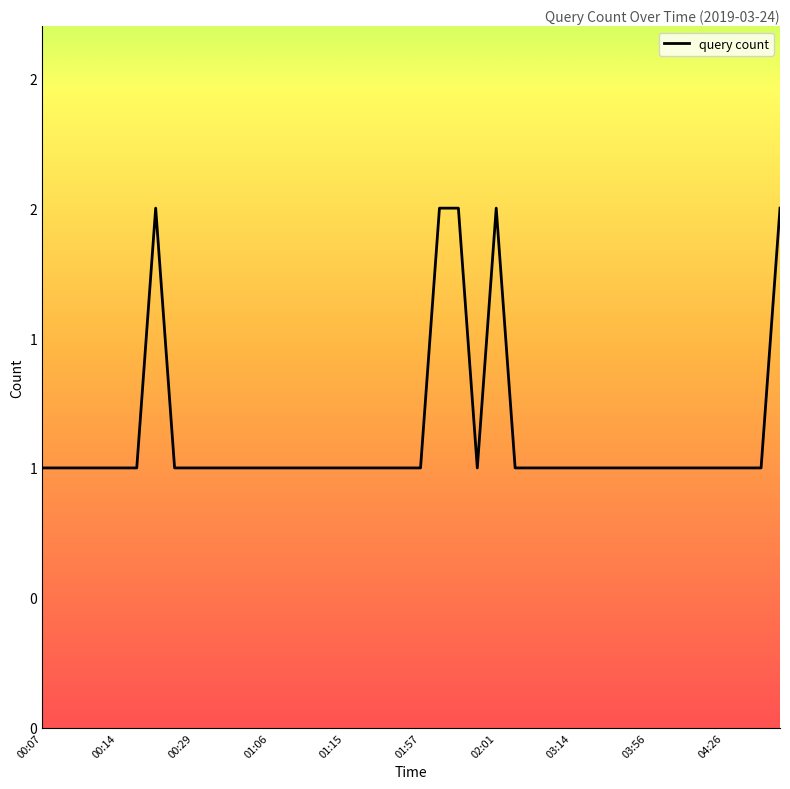

How many points are higher than both their immediate neighbors (excluding endpoints)?

2